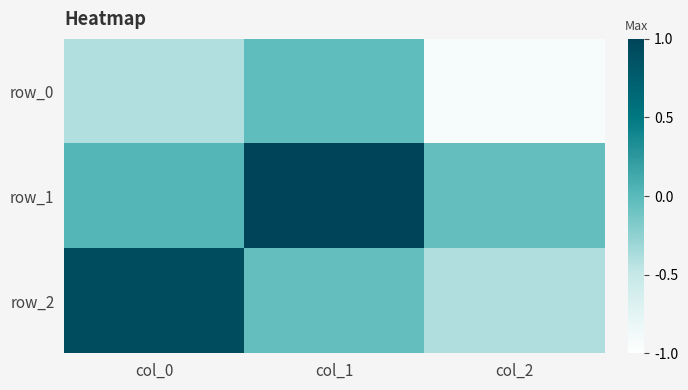

Count the number of categories in the chart.

3